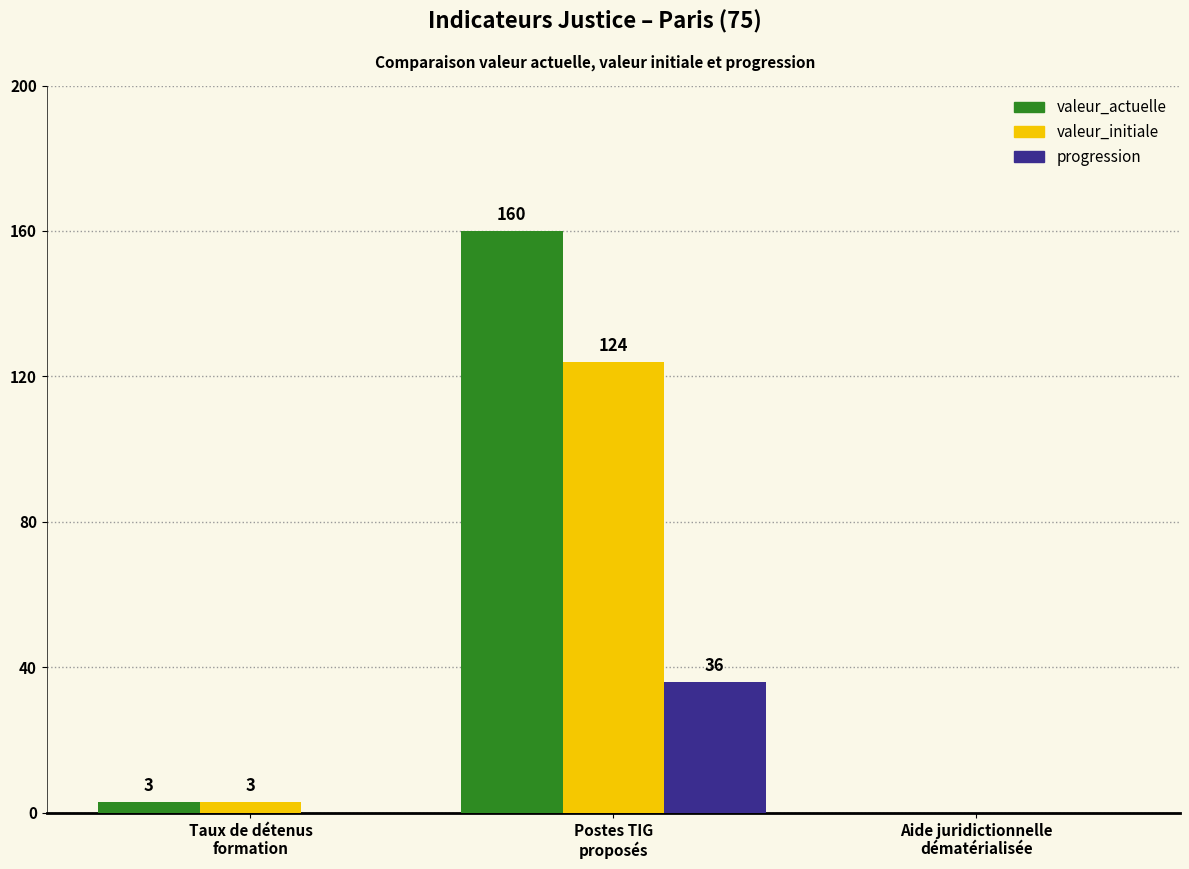

Reading right to left, list all the values displayed in this chart.

valeur_actuelle: Aide juridictionnelle
dématérialisée=0	Postes TIG
proposés=160	Taux de détenus
formation=3
valeur_initiale: Aide juridictionnelle
dématérialisée=0	Postes TIG
proposés=124	Taux de détenus
formation=3
progression: Aide juridictionnelle
dématérialisée=0	Postes TIG
proposés=36	Taux de détenus
formation=0